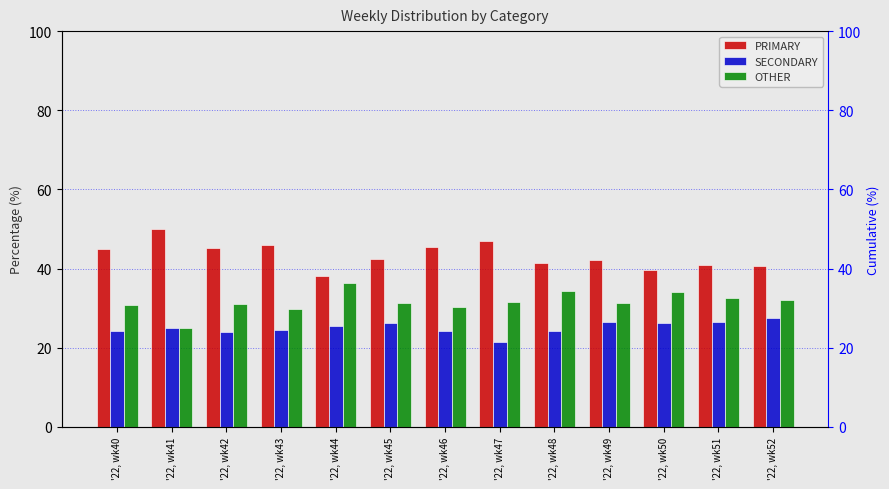

At which category is the sum across all series the highest?

'22, wk43